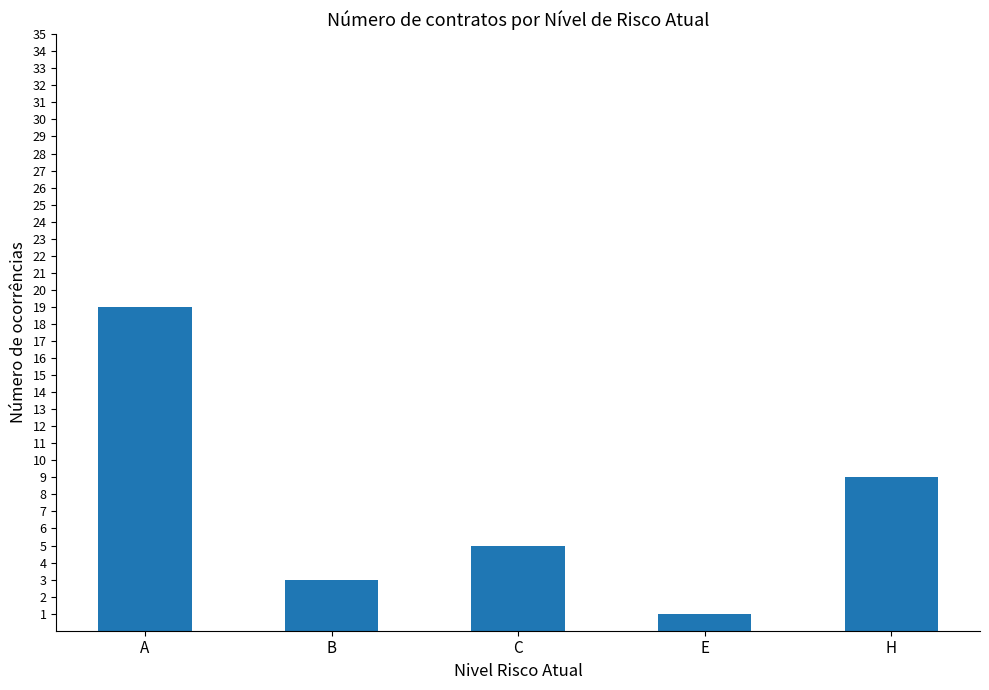

What is the greatest value displayed?

19